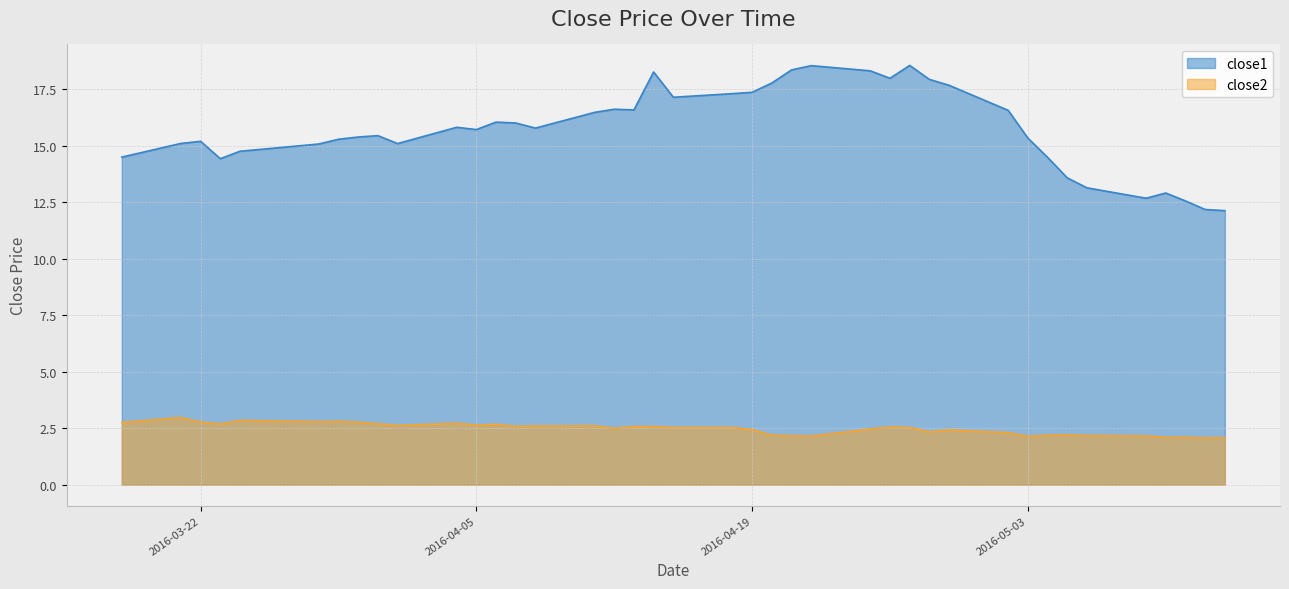

What is the approximate value of close1 at 2016-04-20?

17.8